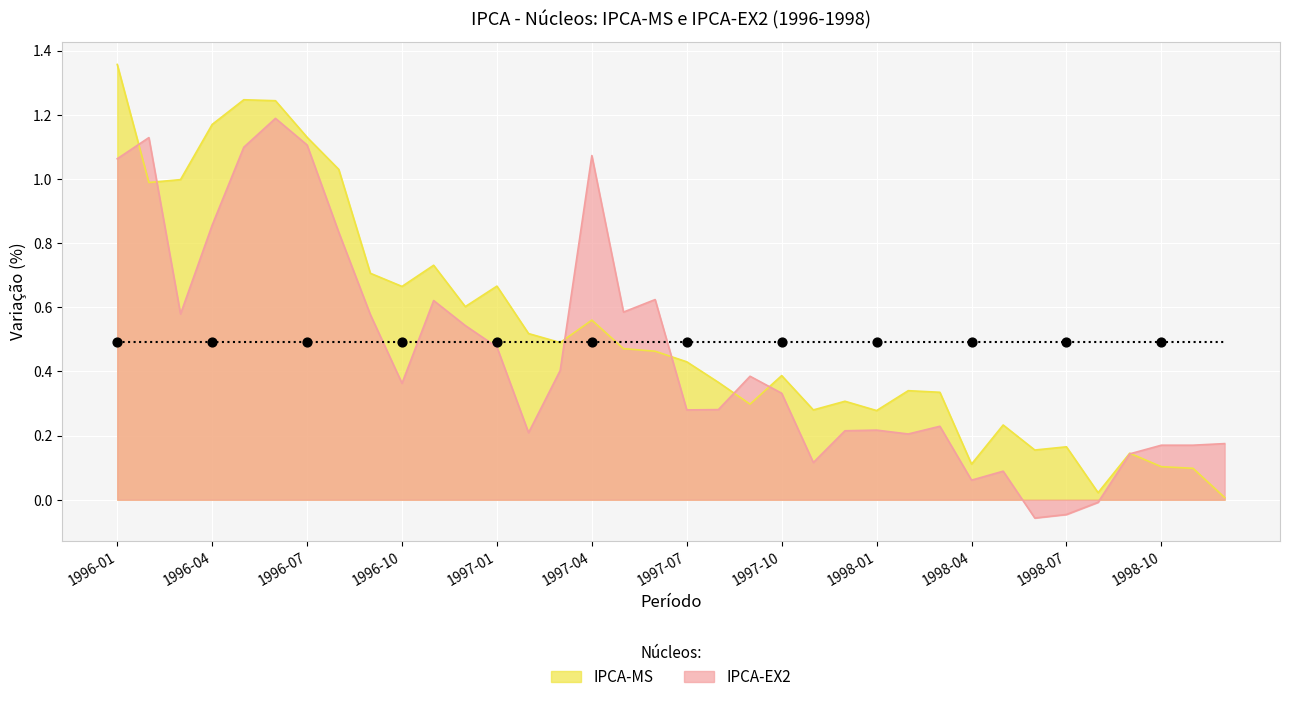

Is the value of IPCA-EX2 at 1997-03 greater than the value of IPCA-MS at 1997-06?

No